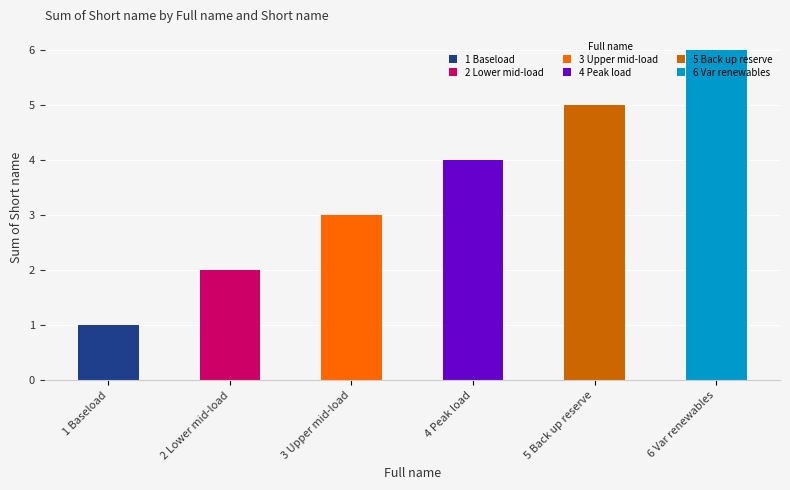

What is the difference between the values at 6 Var renewables and 2 Lower mid-load?

4